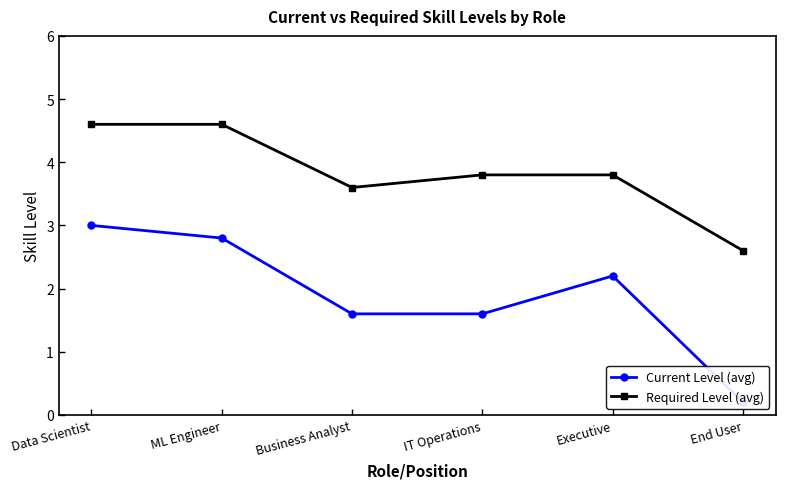

What is the difference between the highest and lowest values at Data Scientist?

1.6